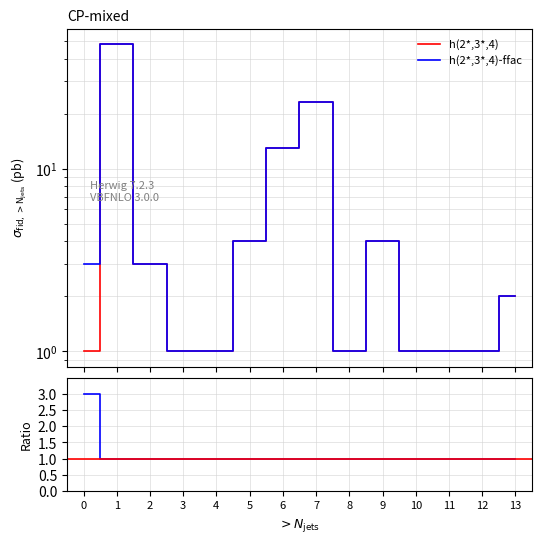

How many categories are shown in the chart?

14